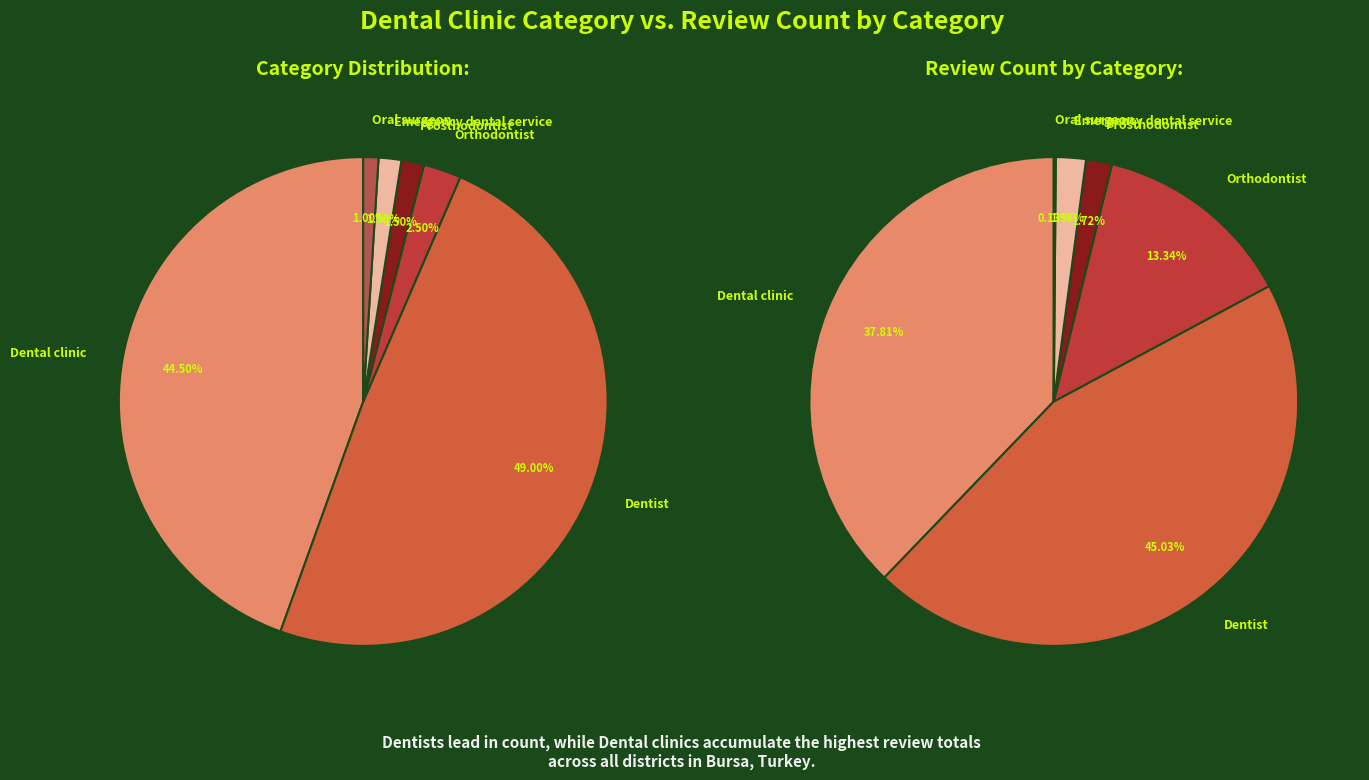

To the nearest percent, what is the difference between the Emergency dental service and Dental clinic slice percentages?

43%